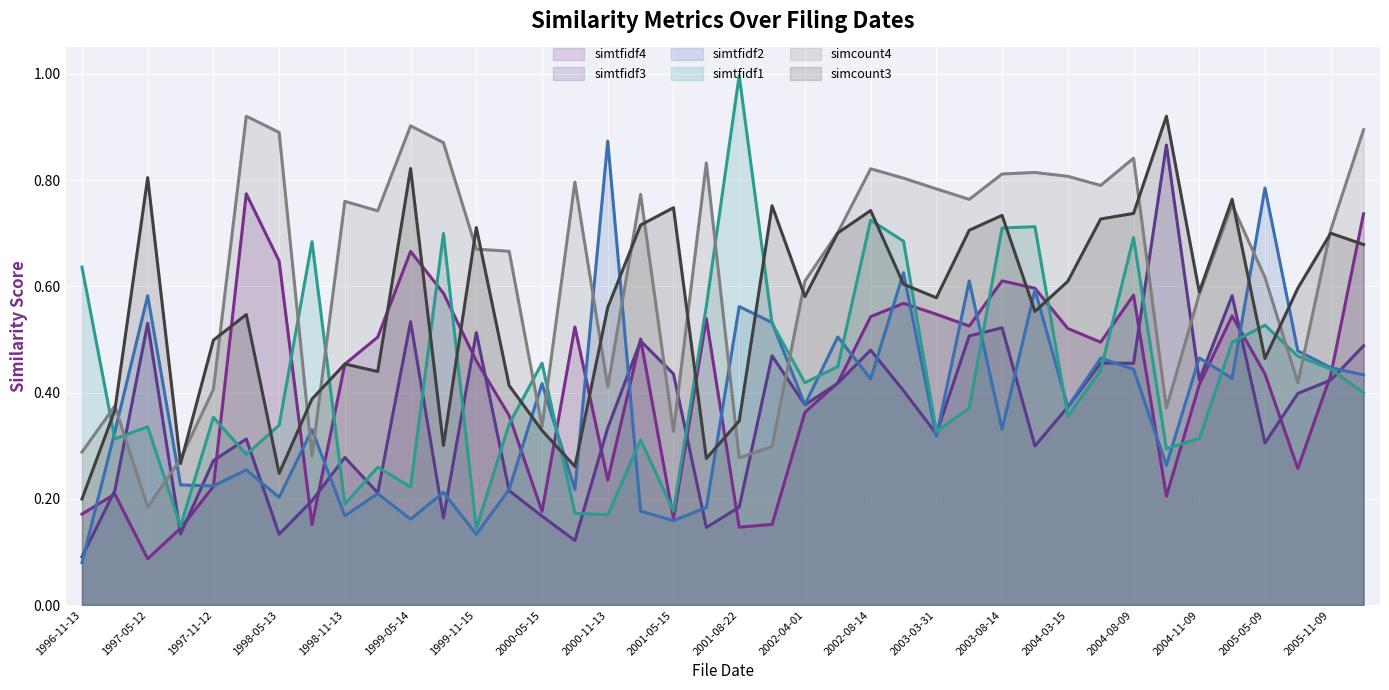

What is the difference between the second highest and second lowest values in the simtfidf2 series?

0.7